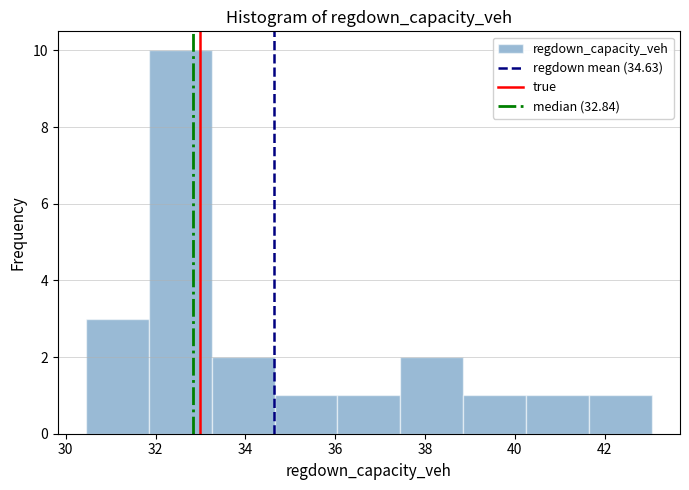

How tall is the bar that spans 41.6 to 43.0 on the x-axis? Neither the bar edges nor the heights are printed on the chart, so give them approximately, as read against the axes.

1